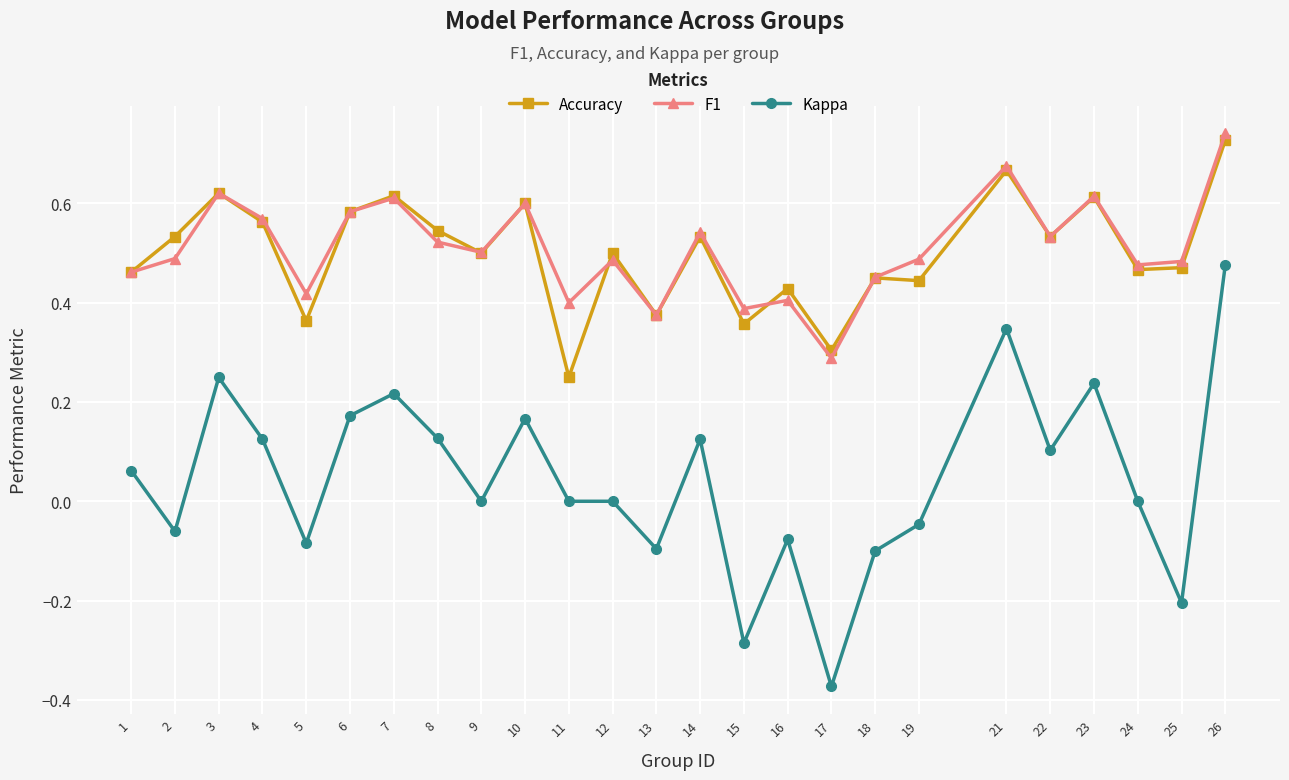

At which category does the chart reach its peak across all series?

26